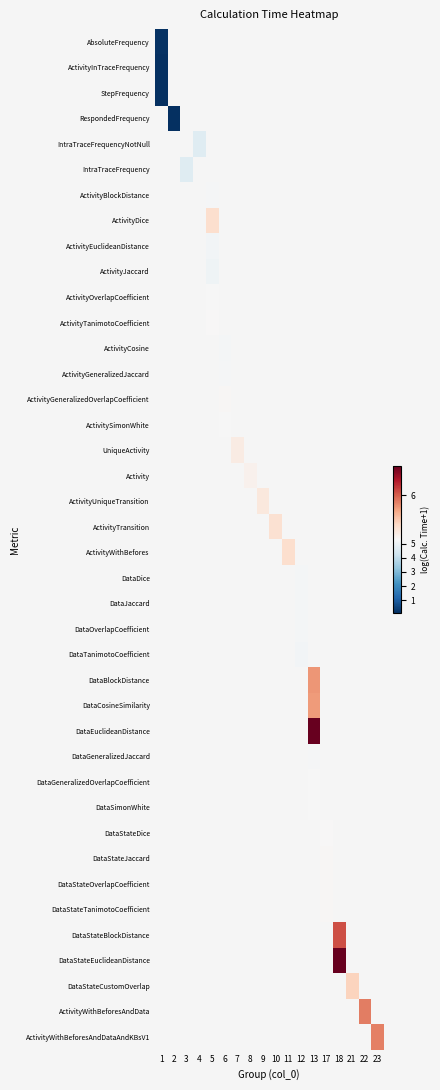

The value of AbsoluteFrequency at 1 is 0.1. True or false?

True